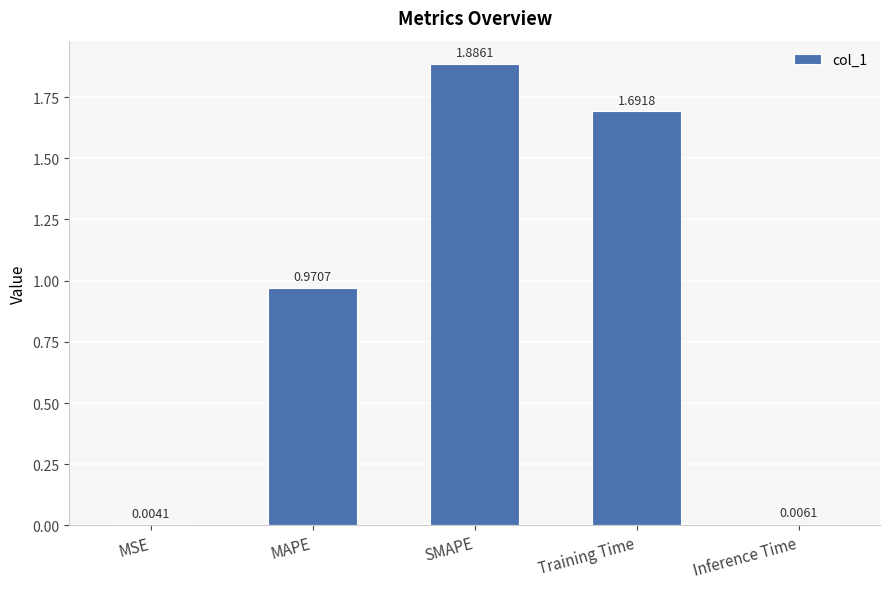

At which label is the value closest to 0?

MSE